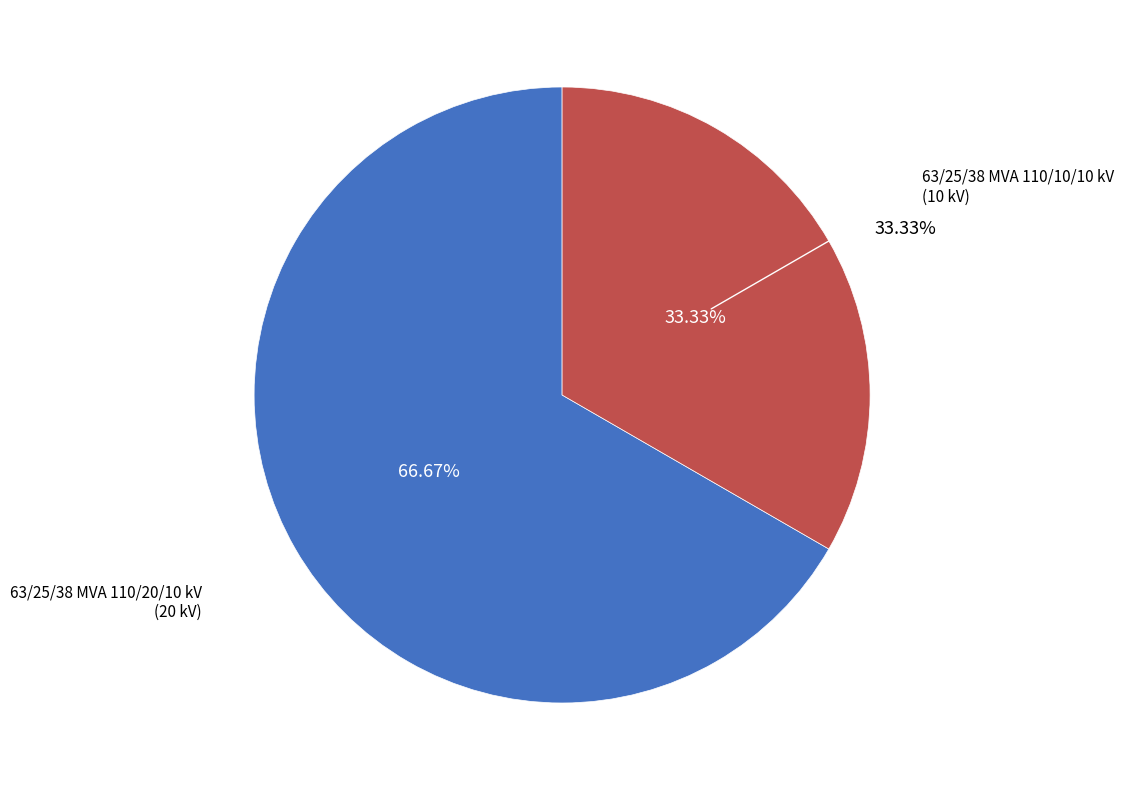

To the nearest percent, what is the average slice percentage?

50%